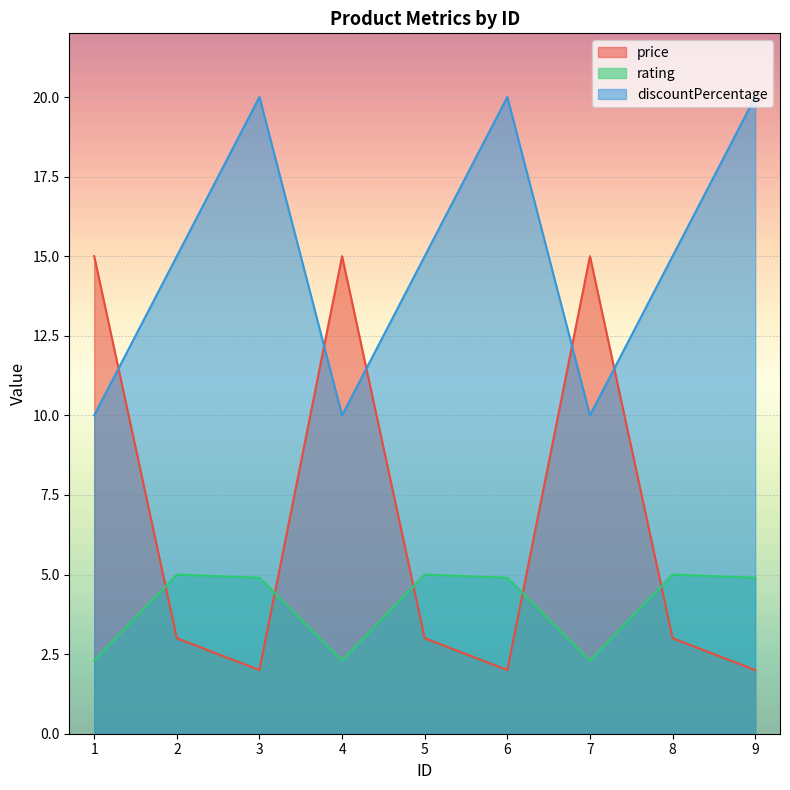

Read the rating value at 8.

5.0